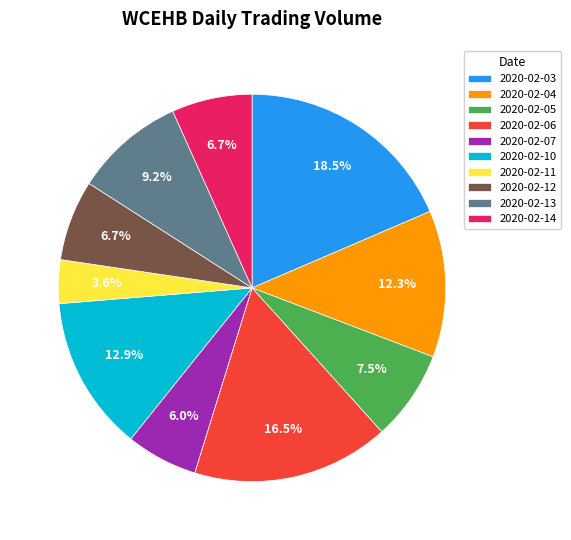

Is it true that 2020-02-06 is 26% of the pie?

False